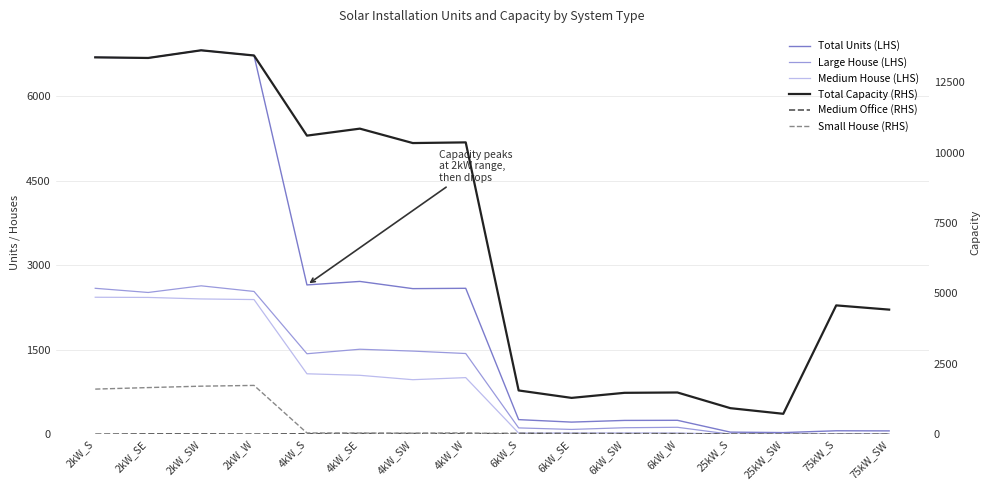

How many interior local valleys does the Medium Office (RHS) series have?

3